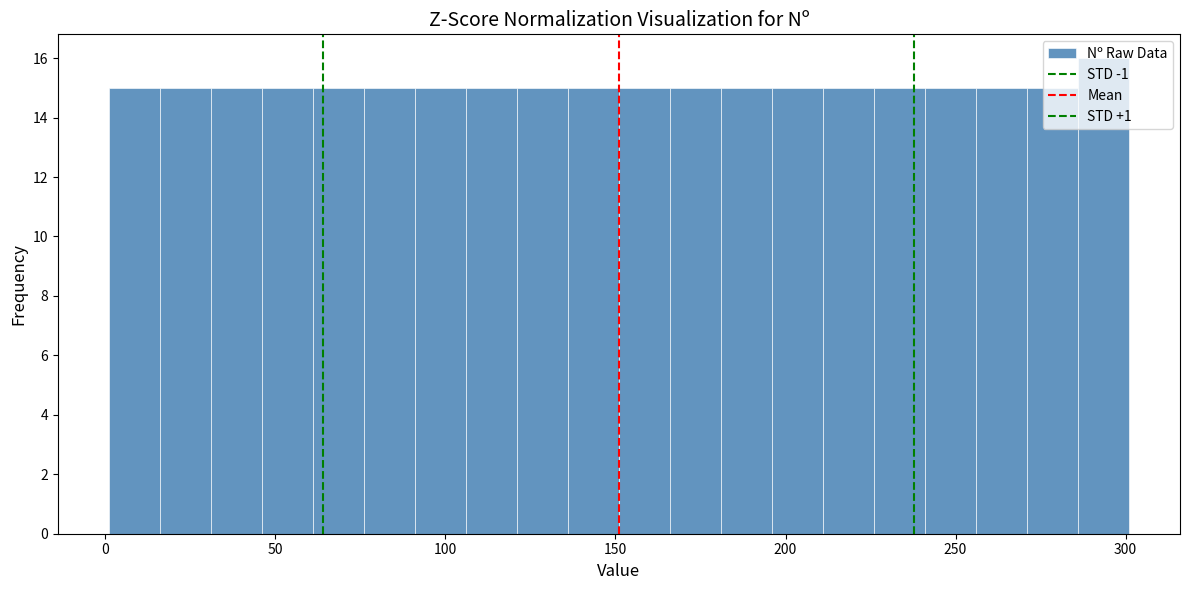

Read against the x-axis, roughly where is the centre of the tallest bar?

295